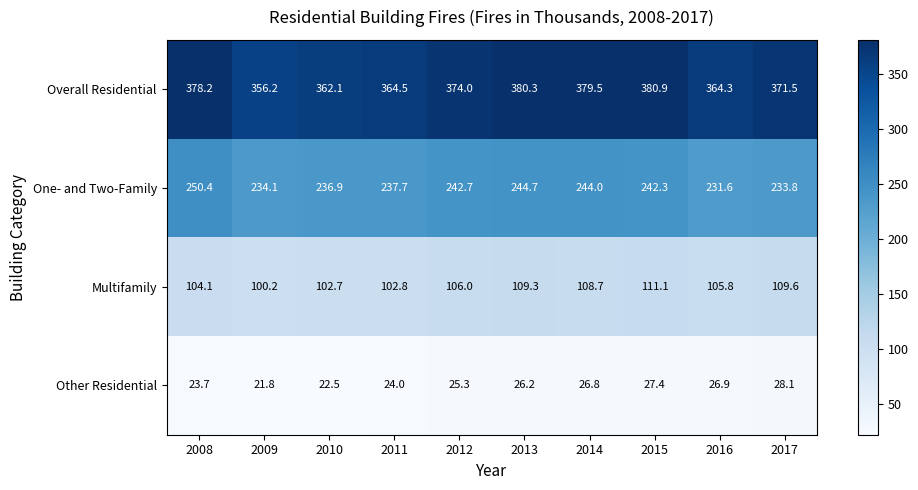

What is the difference between the maximum and minimum values in the One- and Two-Family series?

18.8